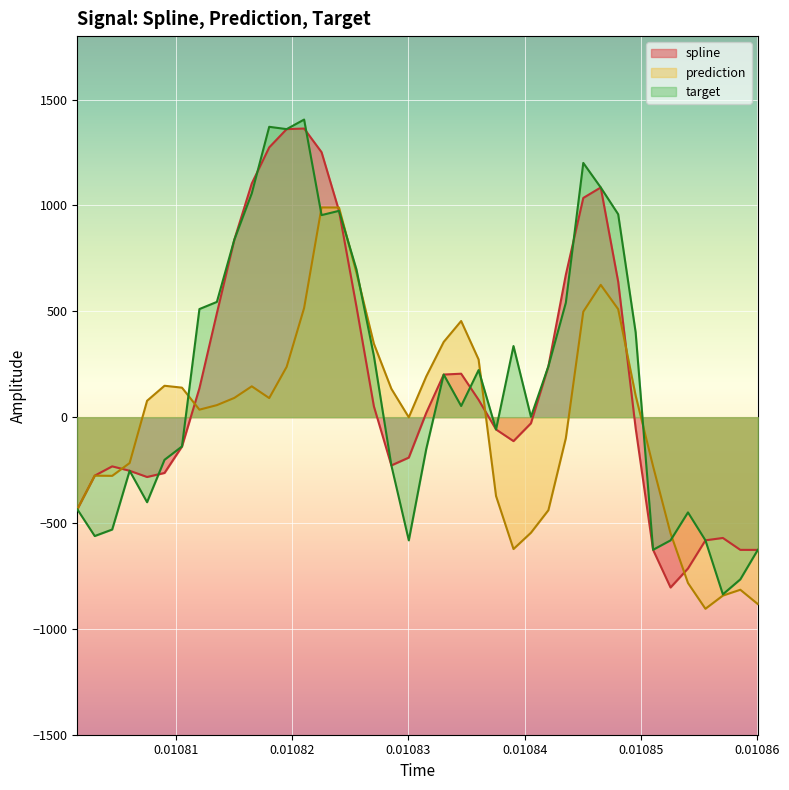

Rank the series by their maximum value, from lowest to highest.

prediction, spline, target